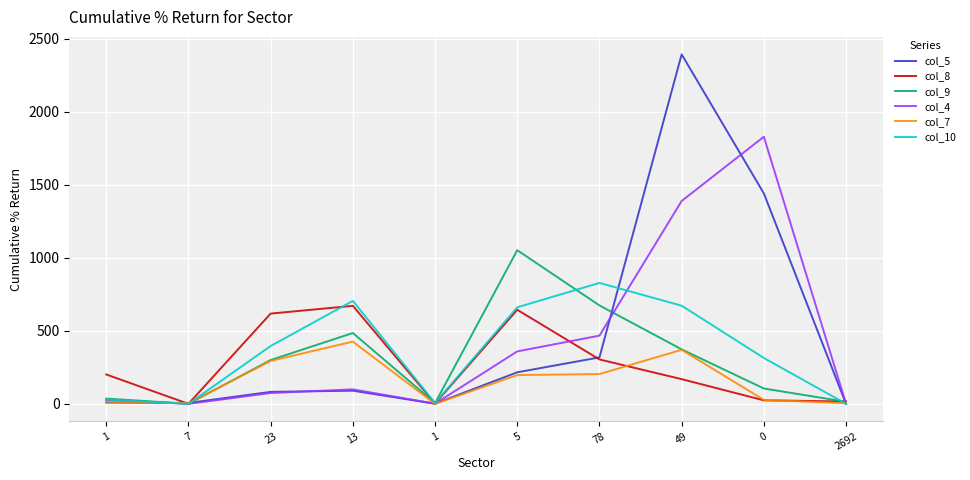

Is the value of col_10 at 23 greater than the value of col_8 at 78?

Yes